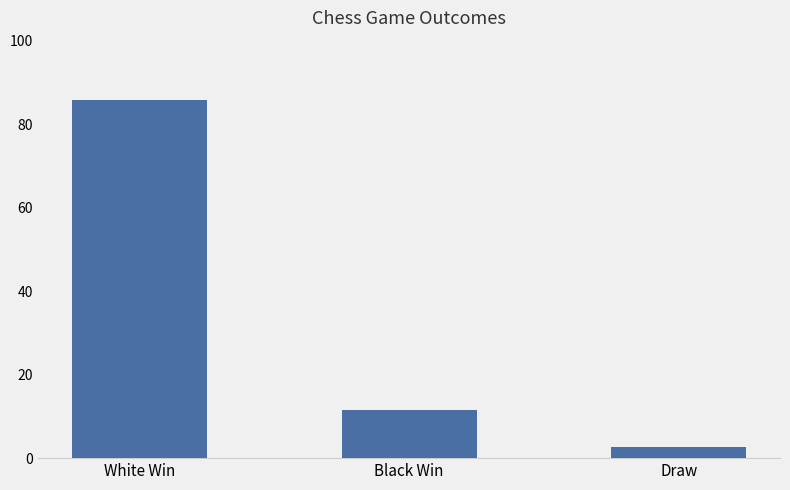

What is the ratio of the value at Black Win to the value at Draw?

4.3